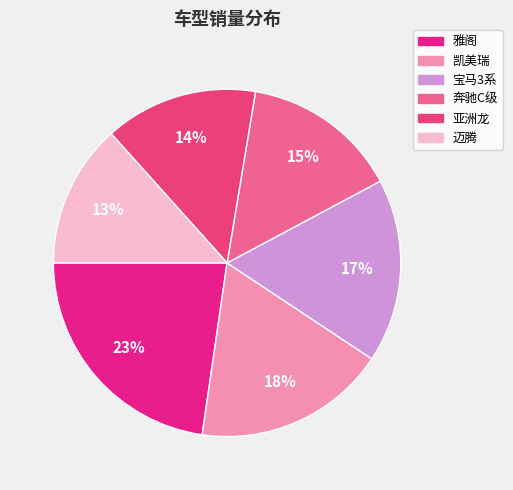

Is 亚洲龙 the majority of the pie?

No